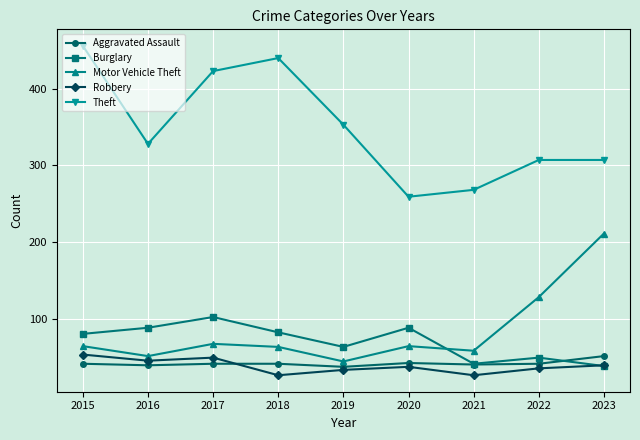

What is the value of the Aggravated Assault point at the 8th from the left?

41